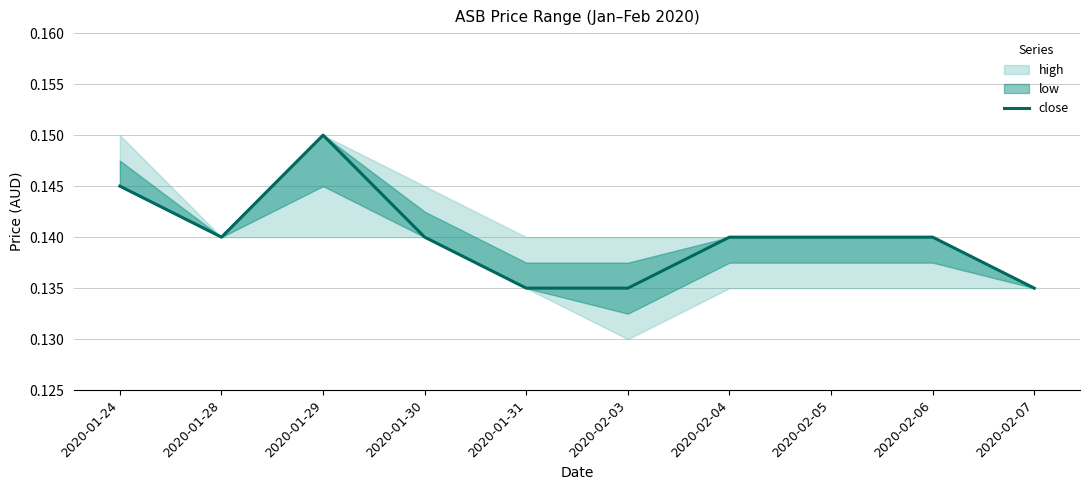

What position from the left is 2020-01-28?

2